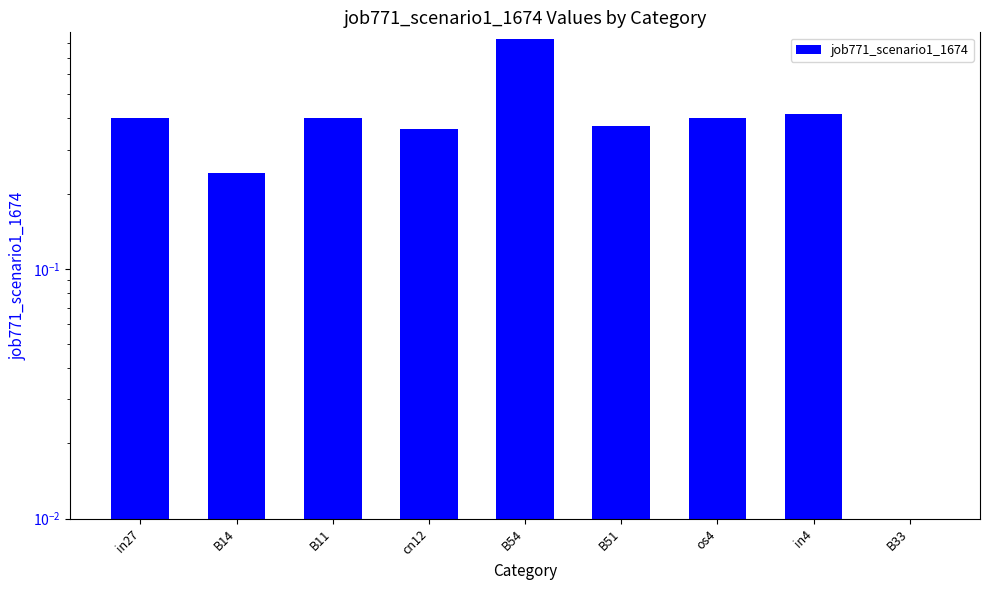

List the labels in order of value, largest first.

B54, in4, in27, B11, os4, B51, cn12, B14, B33